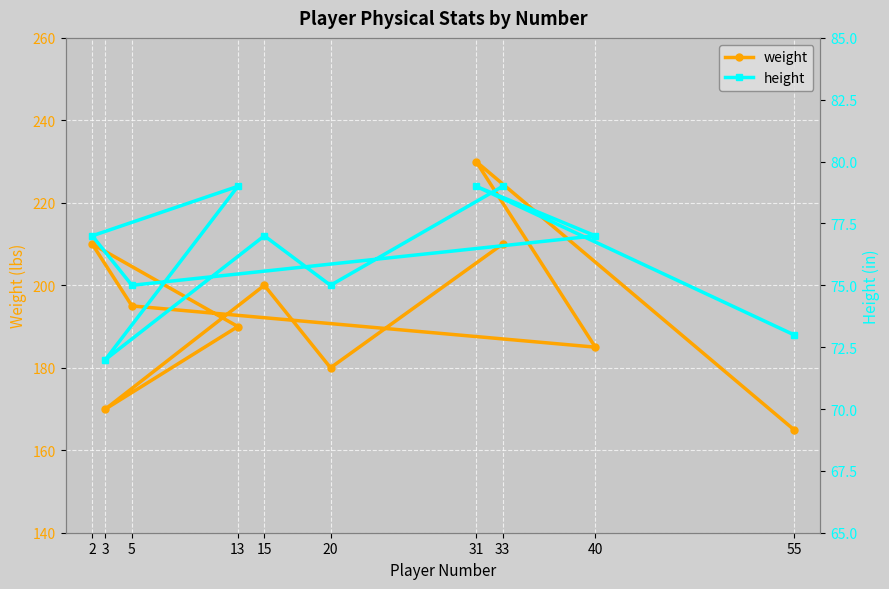

True or false: height and weight cross at least once.

False